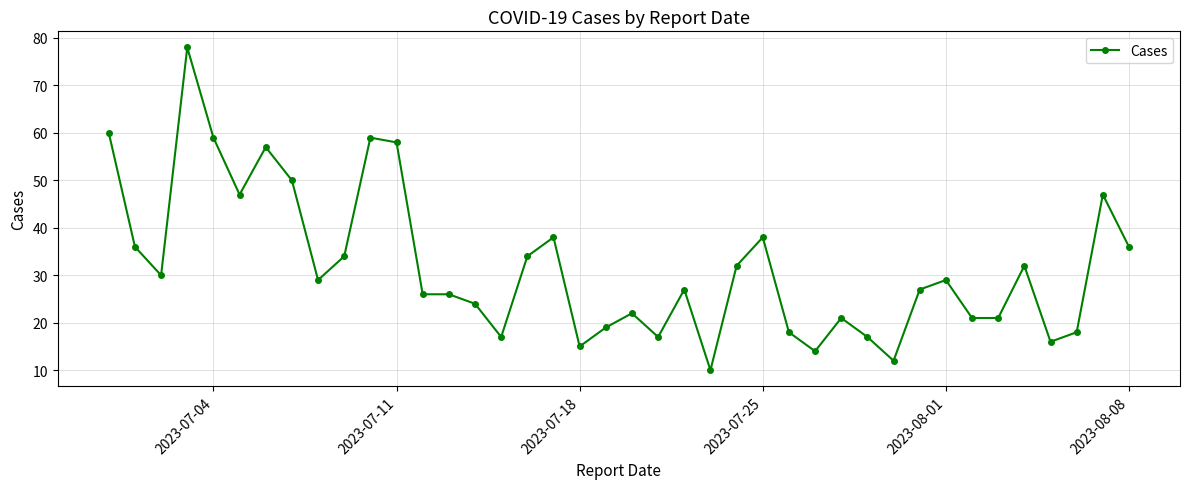

What is the minimum value shown in the chart?

10